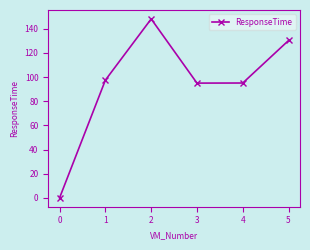

What is the difference between the values at 4 and 3?

0.1